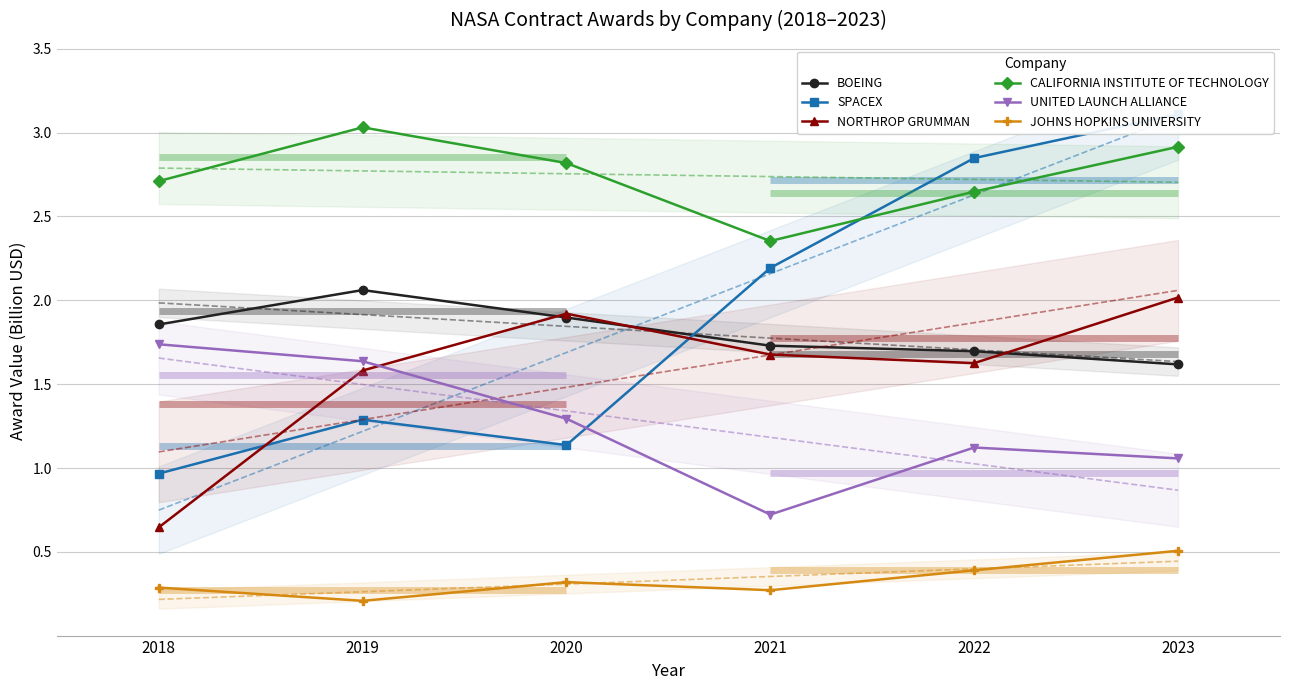

Where is the first local maximum for CALIFORNIA INSTITUTE OF TECHNOLOGY?

2019